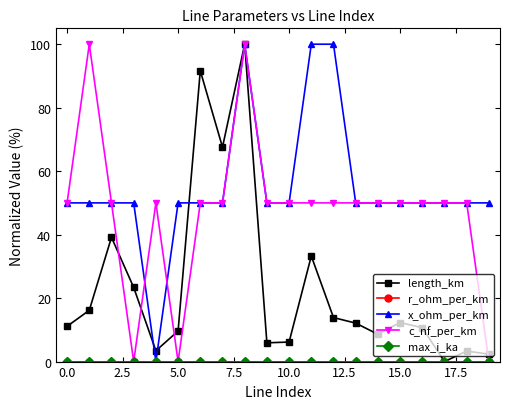

Does the chart display data point markers on the line(s)?

Yes